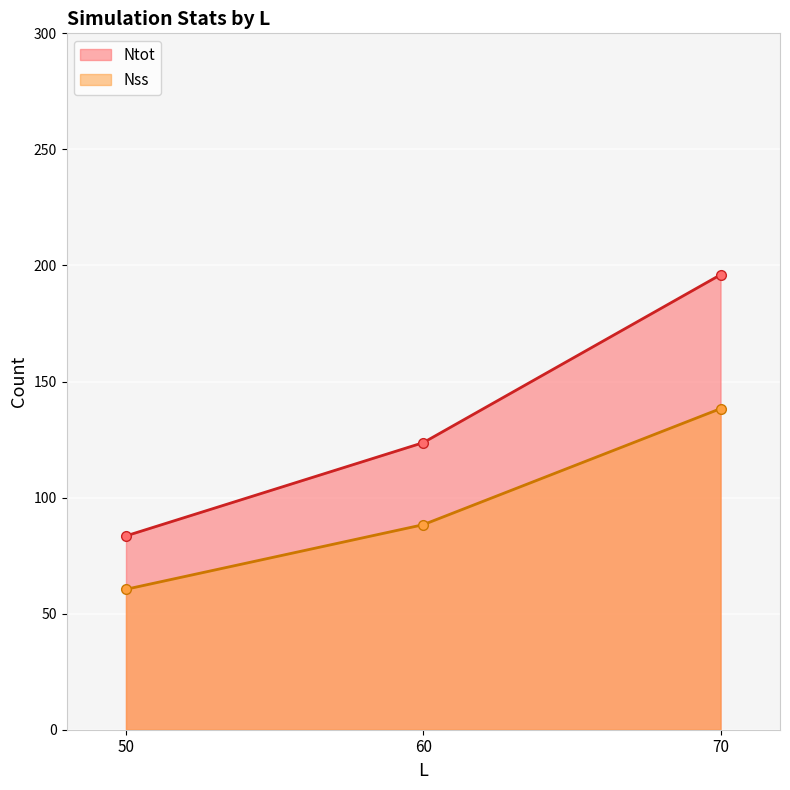

What is the difference between the Ntot values at 60 and 70?

72.3